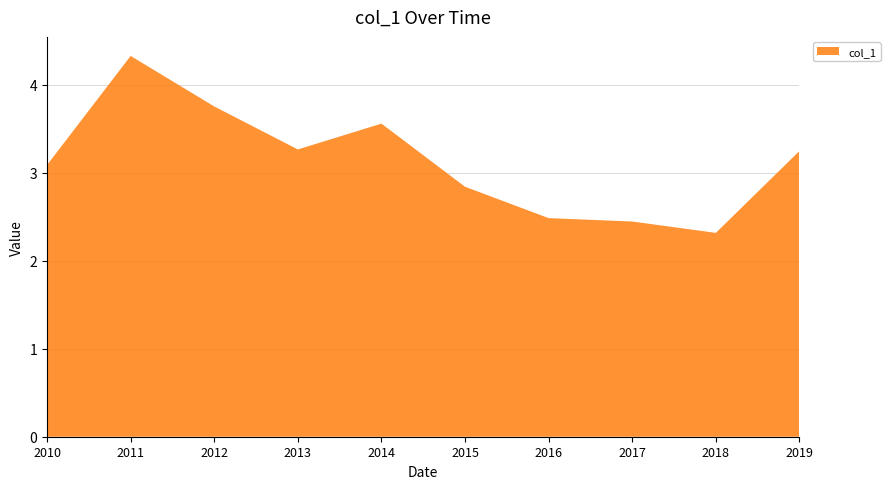

Reading left to right, list all the values displayed in this chart.

2010-04-15=3.1	2011-04-15=4.3	2012-04-15=3.8	2013-04-15=3.3	2014-04-15=3.6	2015-04-15=2.8	2016-04-15=2.5	2017-04-15=2.4	2018-04-15=2.3	2019-04-15=3.2